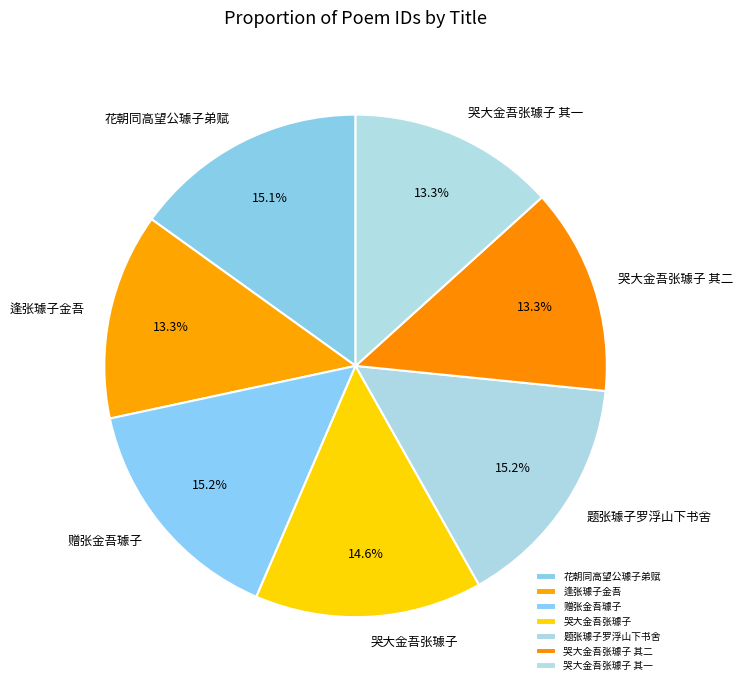

Approximately how many times larger is the value at 花朝同高望公璩子弟赋 compared to 题张璩子罗浮山下书舍?

1.0